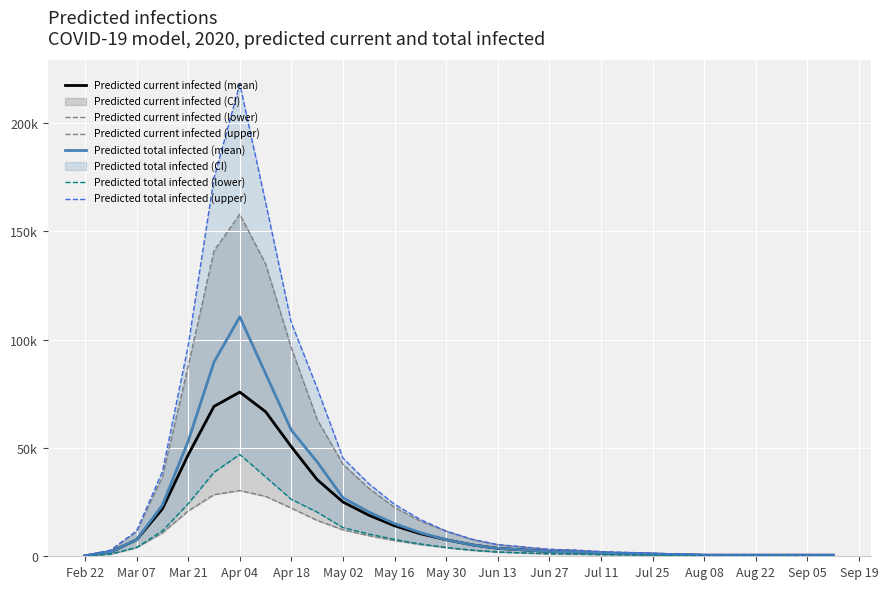

Between Aug 08 and May 02, which is larger?

May 02